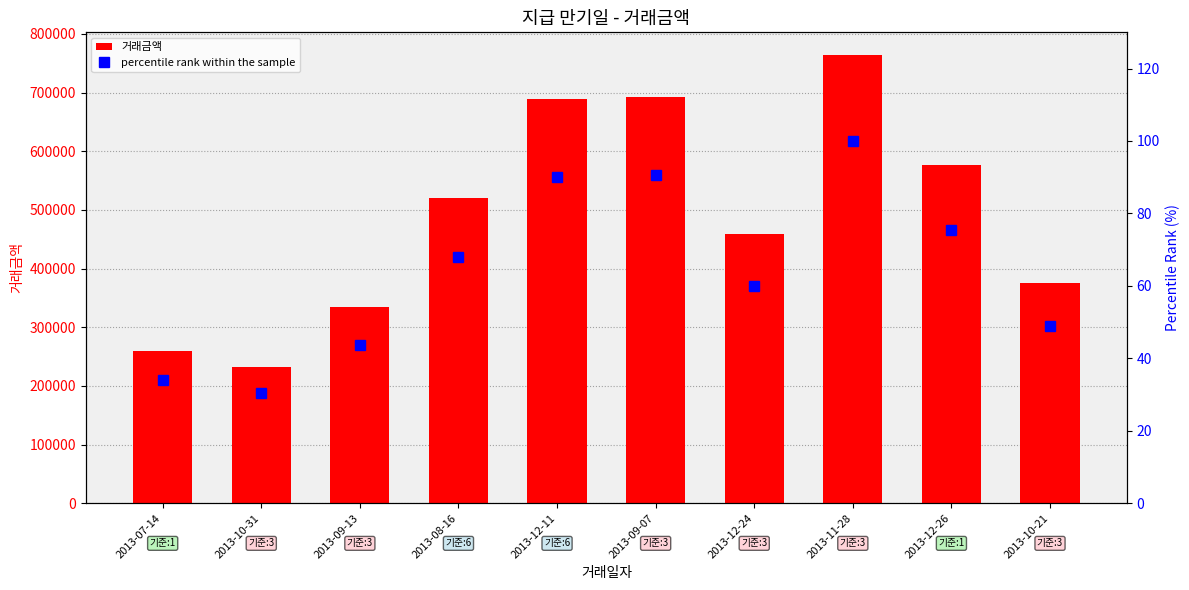

Reading left to right, list all the values displayed in this chart.

거래금액: 2013-07-14=259000.0	2013-10-31=232900.0	2013-09-13=334000.0	2013-08-16=519700.0	2013-12-11=689100.0	2013-09-07=692800.0	2013-12-24=458400.0	2013-11-28=764500.0	2013-12-26=577000.0	2013-10-21=374700.0
percentile rank within the sample: 2013-07-14=33.9	2013-10-31=30.5	2013-09-13=43.7	2013-08-16=68.0	2013-12-11=90.1	2013-09-07=90.6	2013-12-24=60.0	2013-11-28=100.0	2013-12-26=75.5	2013-10-21=49.0